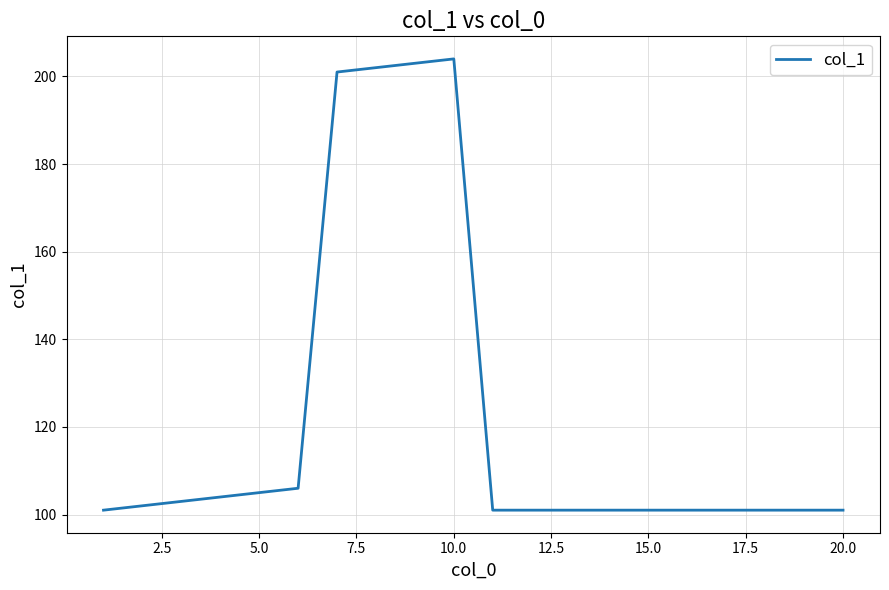

What is the difference between the maximum and minimum values?

103